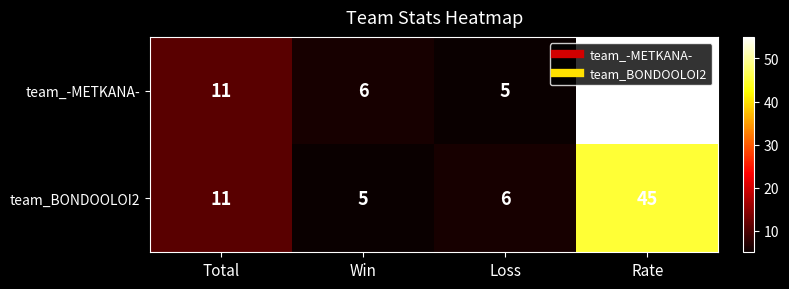

Is it true that team_-METKANA- equals 55 at Rate?

True